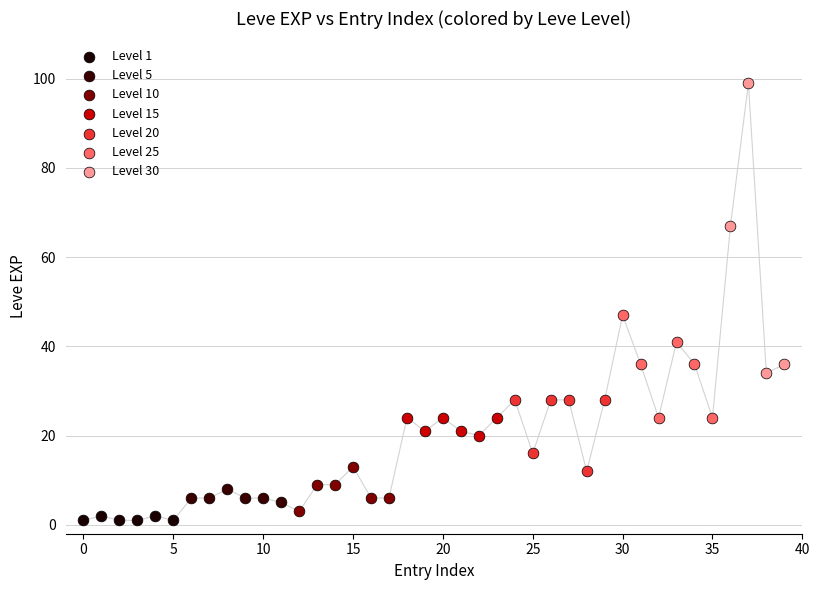

Which series contains the highest Y value?

Level 30